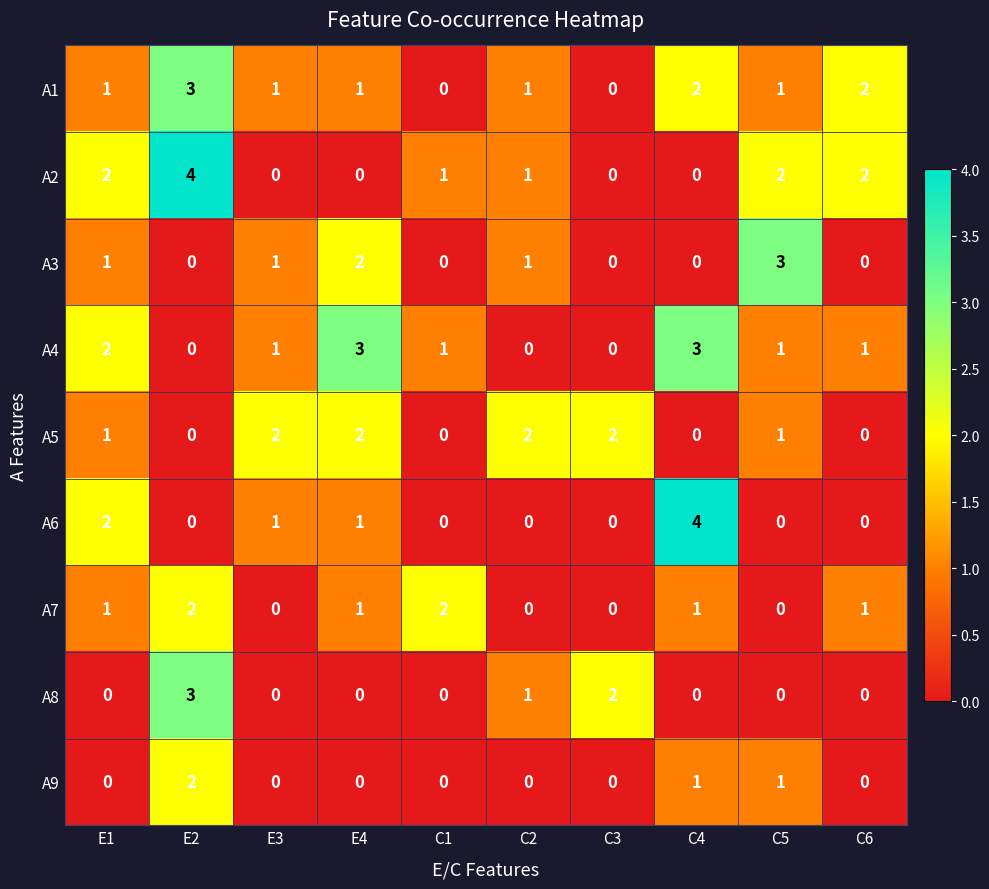

What is the sum of all A2 values?

12